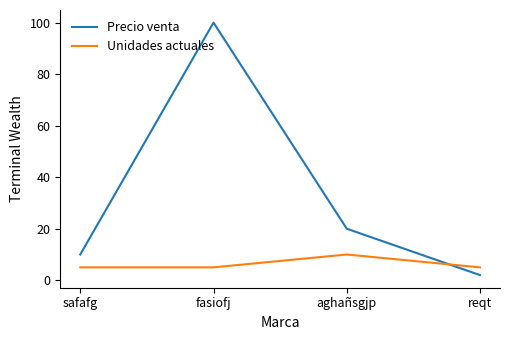

Reading left to right, extract all data points from this chart.

Precio venta: 10	100	20	2
Unidades actuales: 5	5	10	5